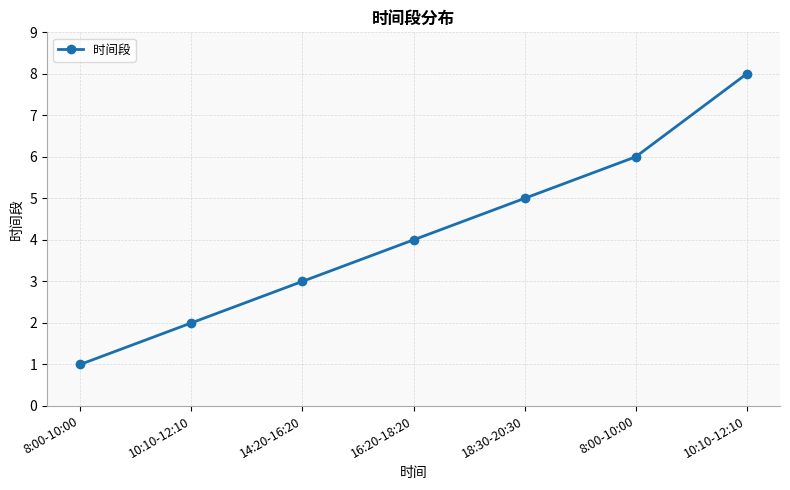

How many categories are shown in the chart?

7